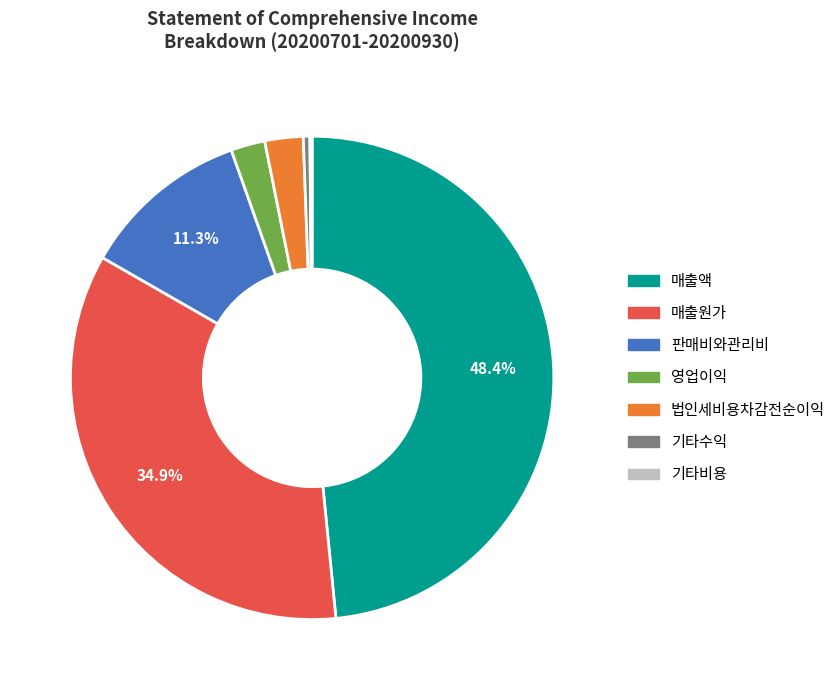

Is the sum of 기타수익 and 매출원가 greater than half?

No